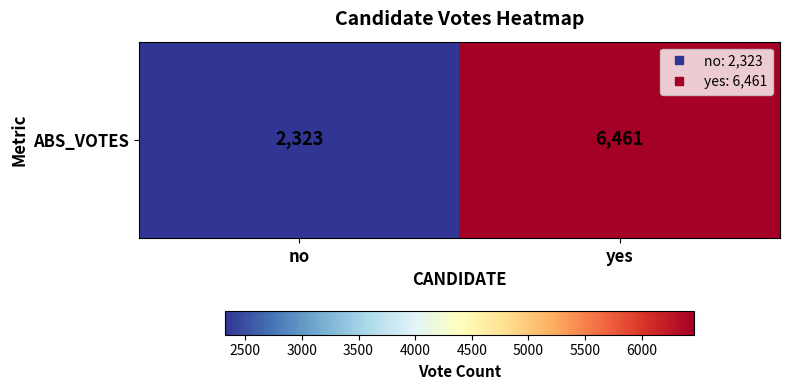

Which has a higher value, yes or no?

yes